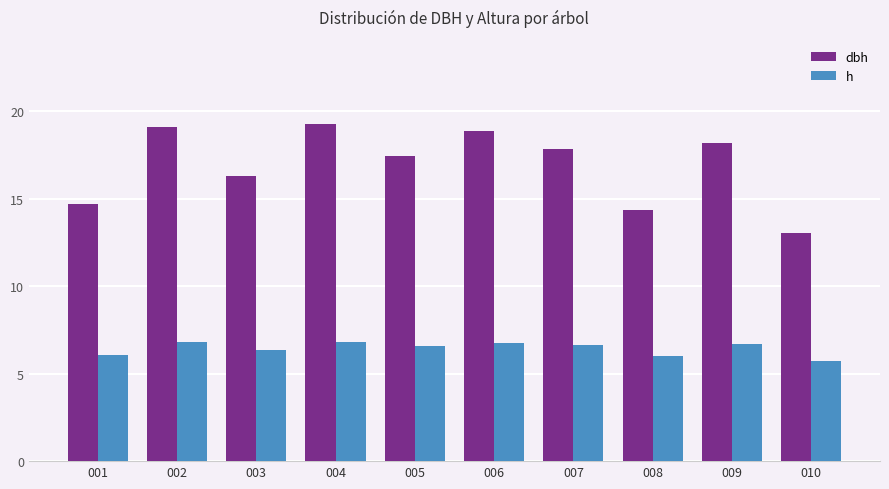

What is the value of the h bar at the 2nd from the left?

6.8